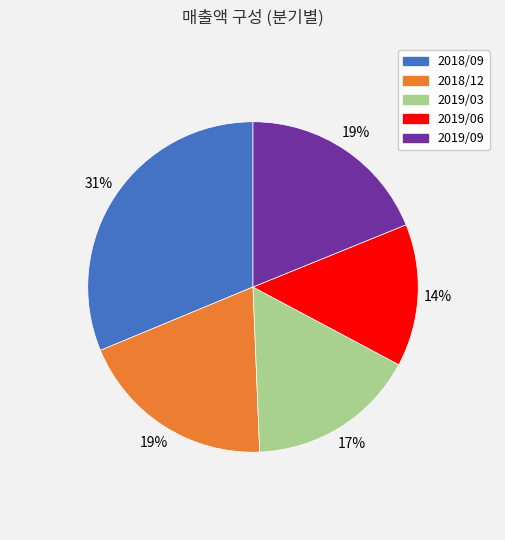

How many segments does this pie chart have?

5